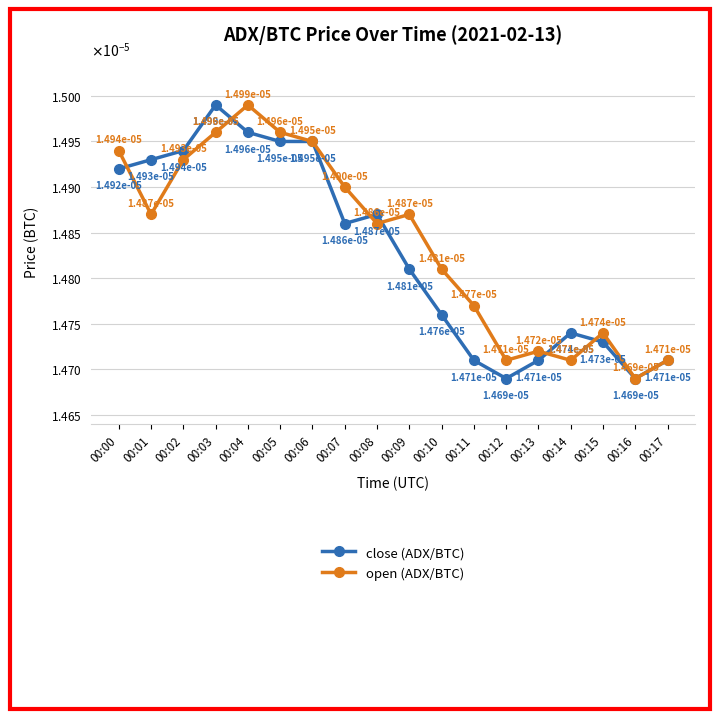

Is this an area chart (filled region under the line)?

No